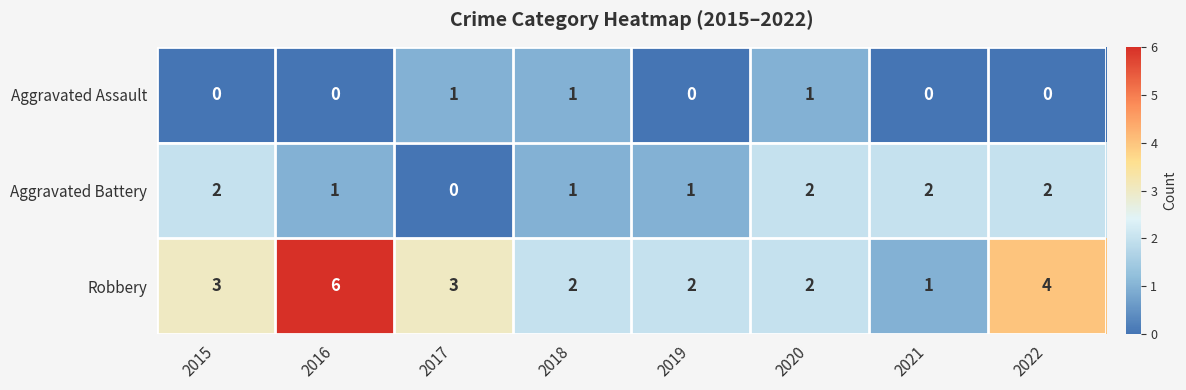

What is the difference between the highest and lowest values at 2022?

4